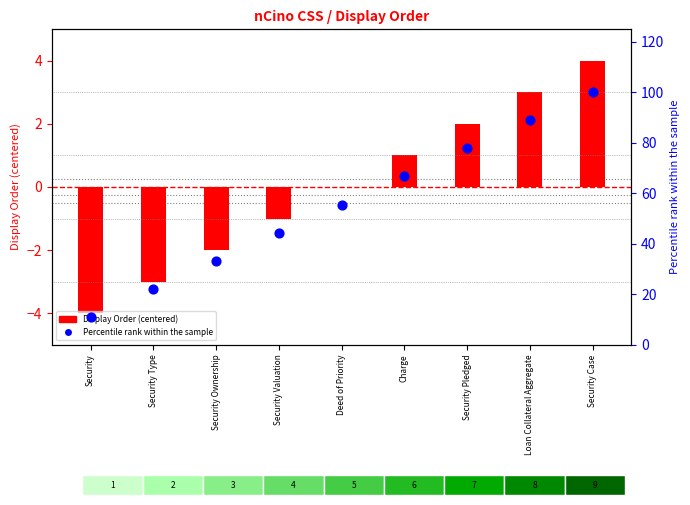

Which series has the widest spread of Y values?

Percentile rank within the sample